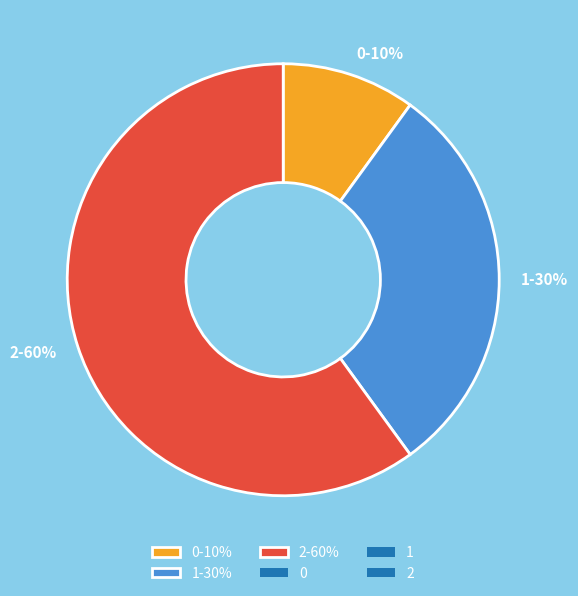

Does 2 account for over 50% of the chart?

Yes